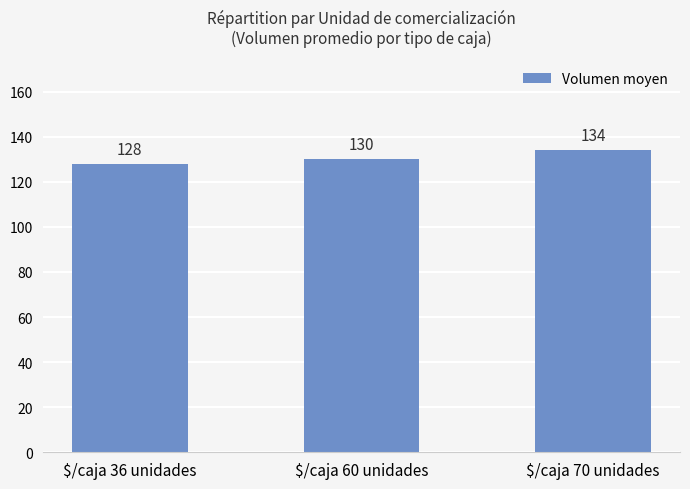

What is the average value?

131